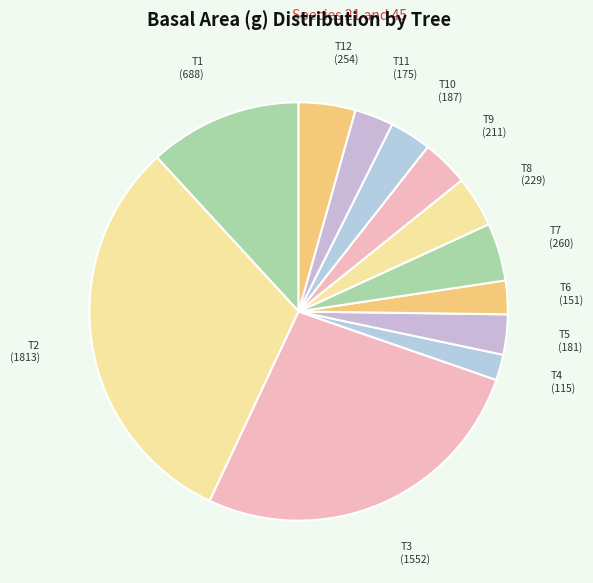

Count the number of slices in the pie.

12